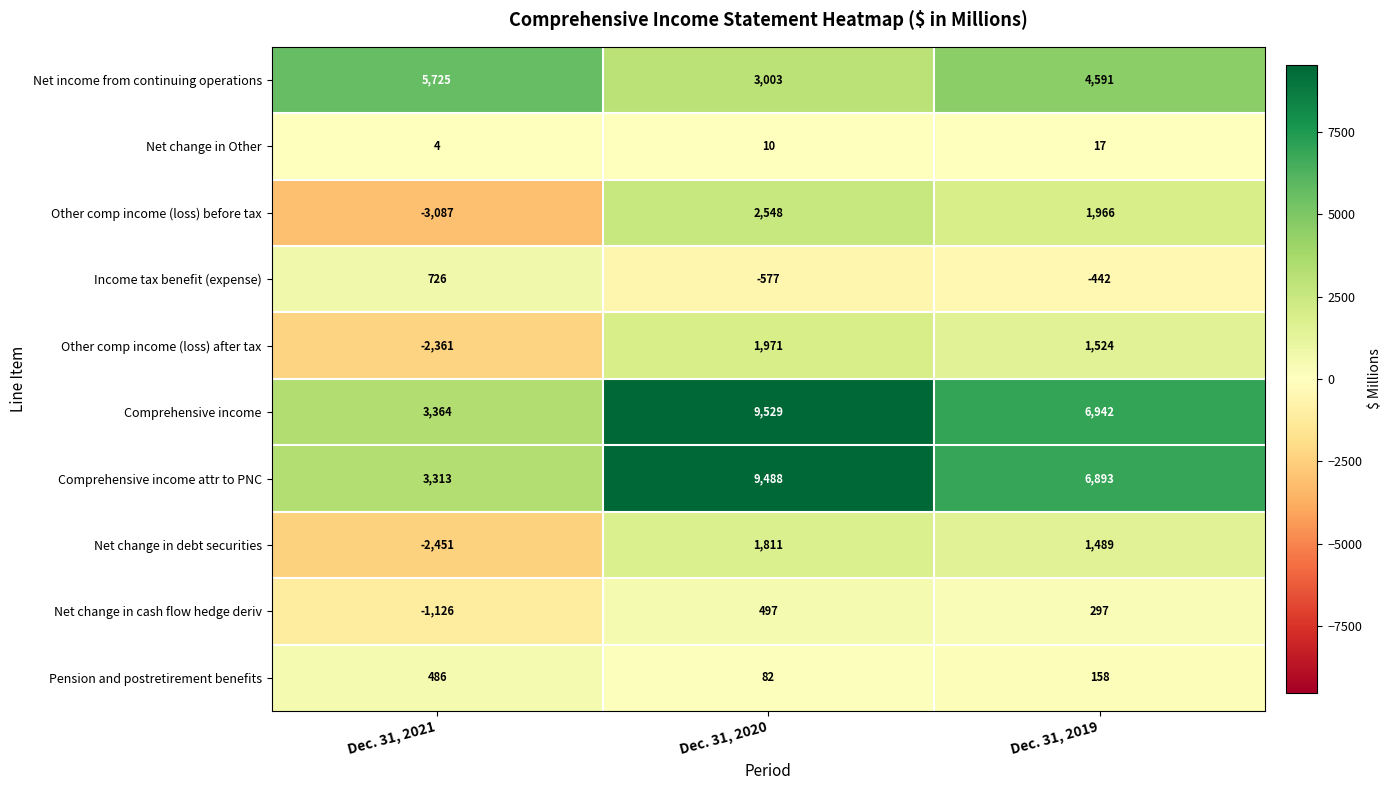

List the series in order of their peak value, highest first.

Comprehensive income, Comprehensive income attr to PNC, Net income from continuing operations, Other comp income (loss) before tax, Other comp income (loss) after tax, Net change in debt securities, Income tax benefit (expense), Net change in cash flow hedge deriv, Pension and postretirement benefits, Net change in Other